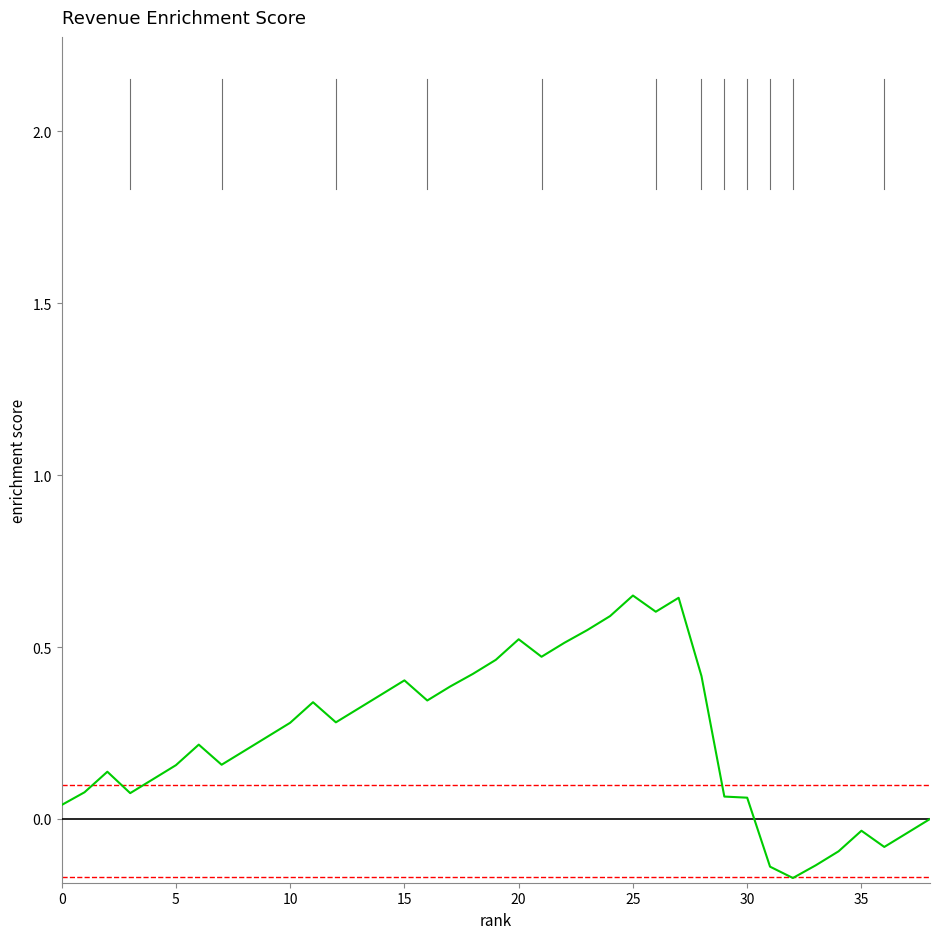

How many lines are shown in the chart?

1